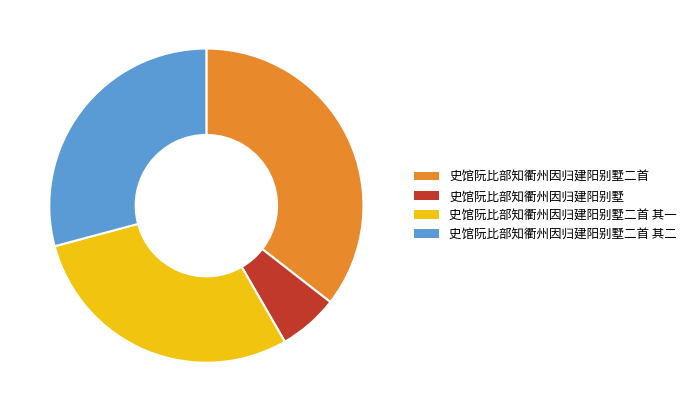

How many slices are in this pie chart?

4